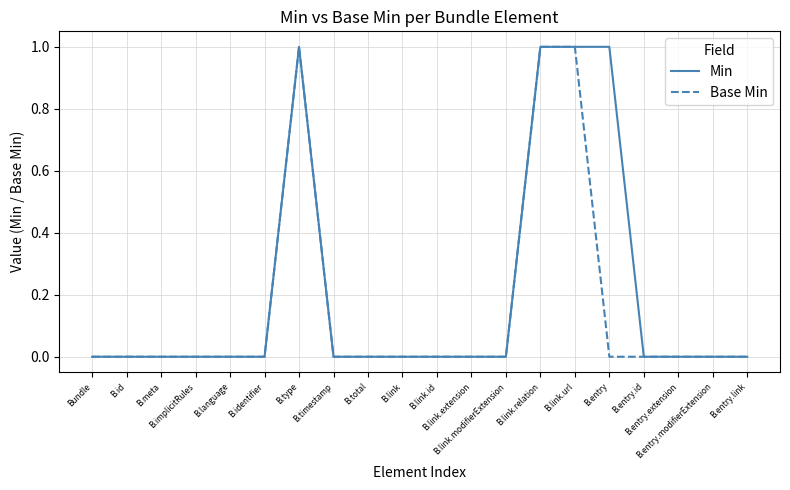

What is the difference between the Base Min values at B.link and B.link.relation?

1